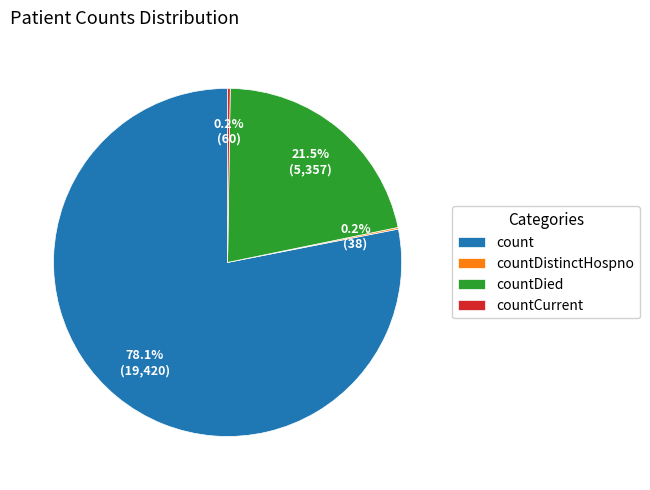

Do countDied and count together represent more than half of the pie?

Yes